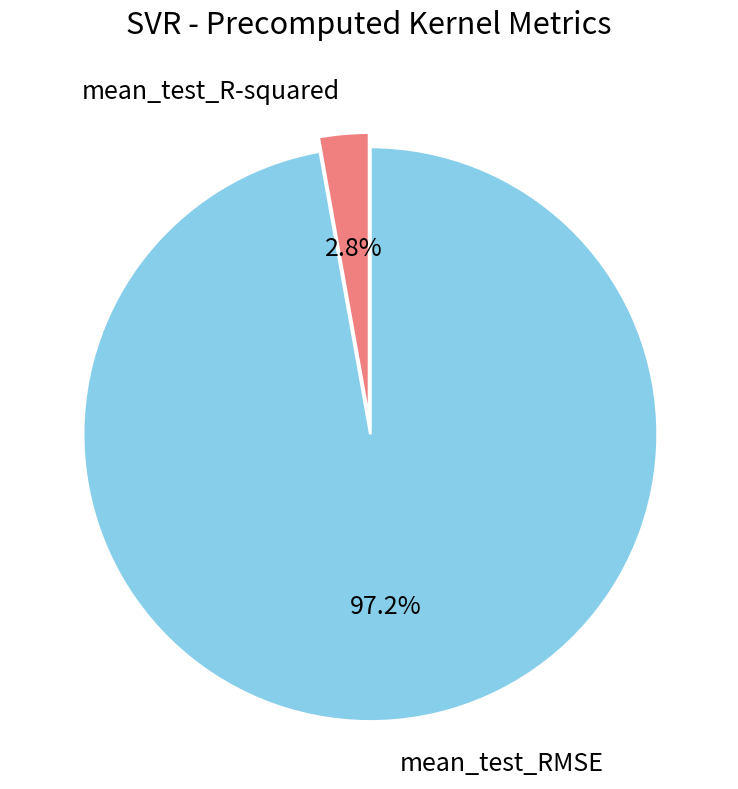

How much of the chart is everything except mean_test_RMSE?

2.8%